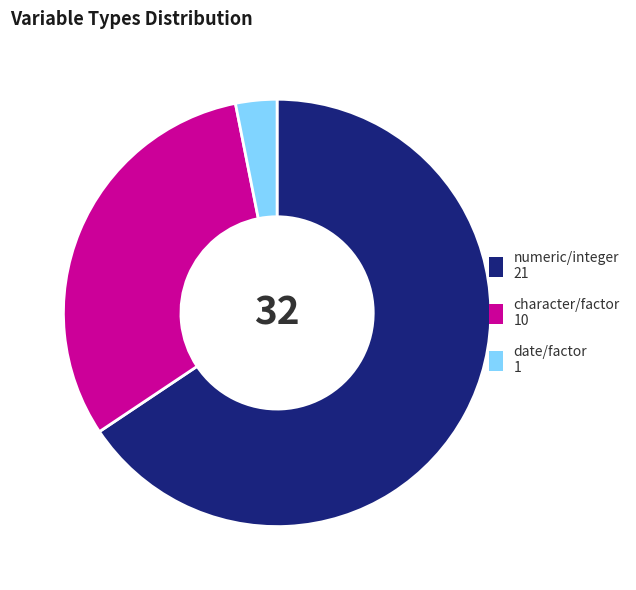

Is there any slice that represents more than half of the pie?

Yes